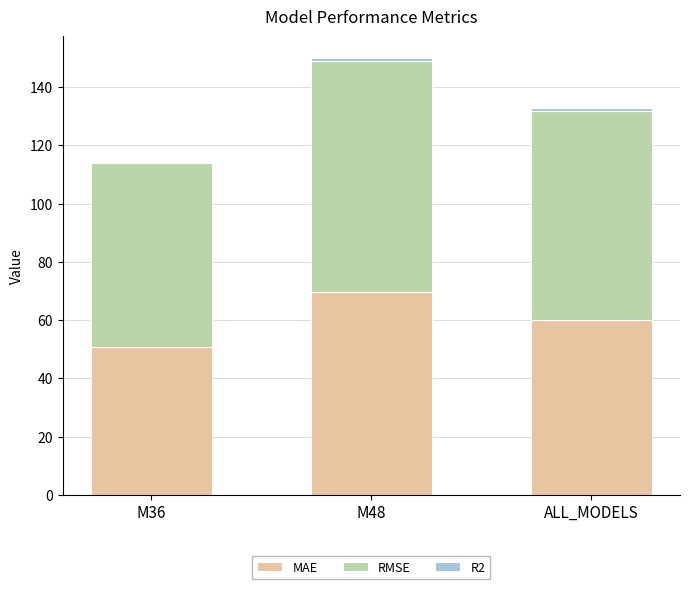

Rank the categories by MAE value from lowest to highest.

M36, ALL_MODELS, M48